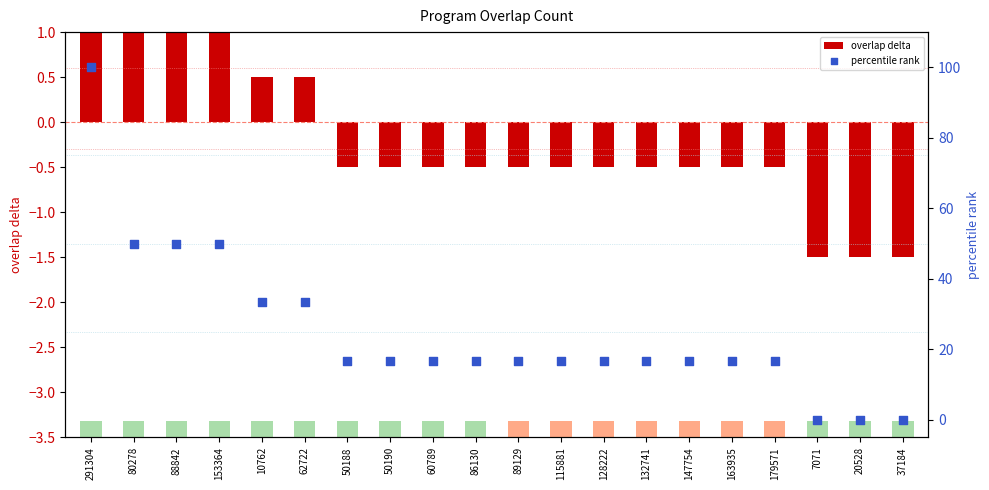

Which series has the widest spread of Y values?

percentile rank